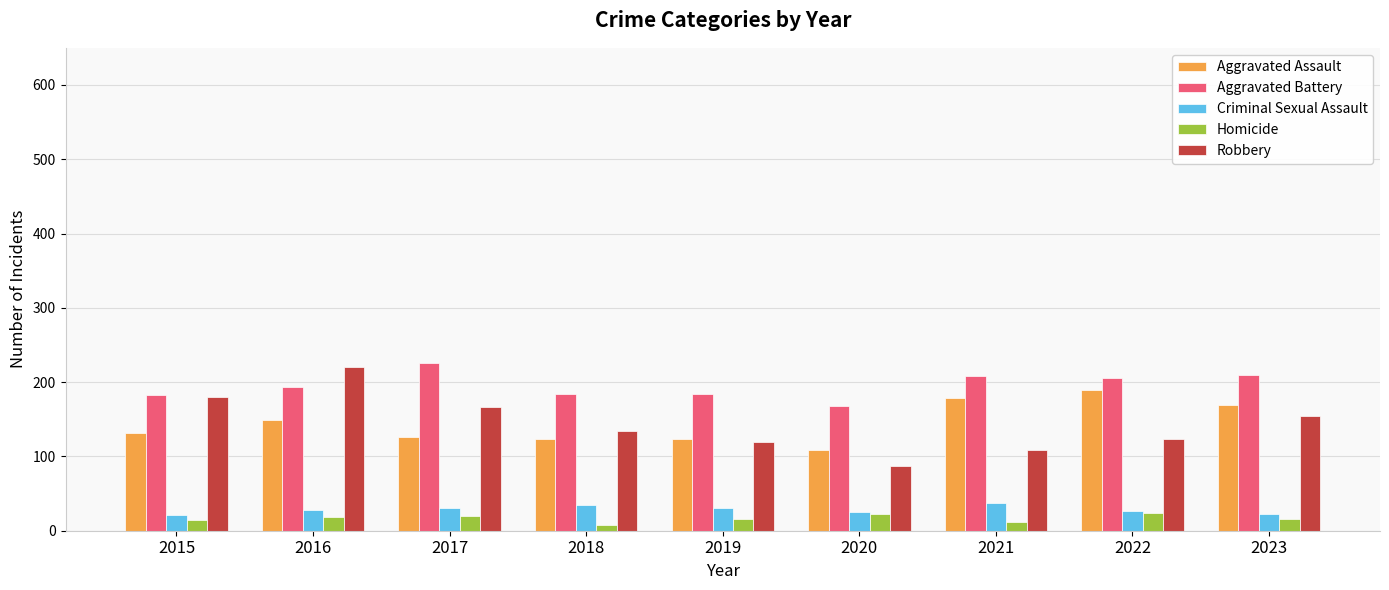

Rank the series by their maximum value, from highest to lowest.

Aggravated Battery, Robbery, Aggravated Assault, Criminal Sexual Assault, Homicide